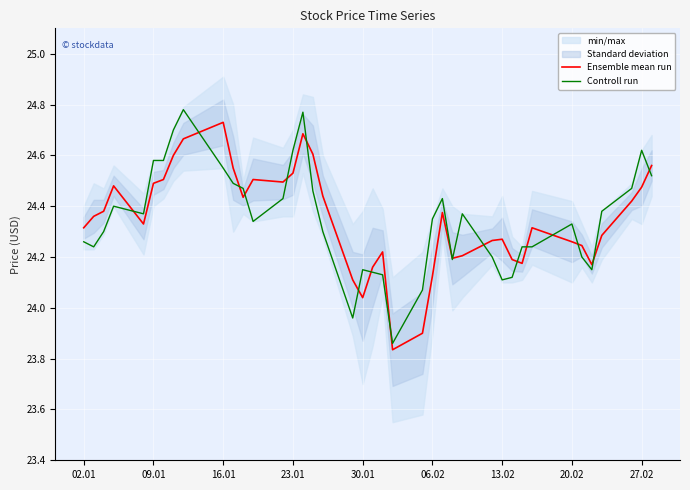

The Controll run series shows 39.2 at 06.02. True or false?

False